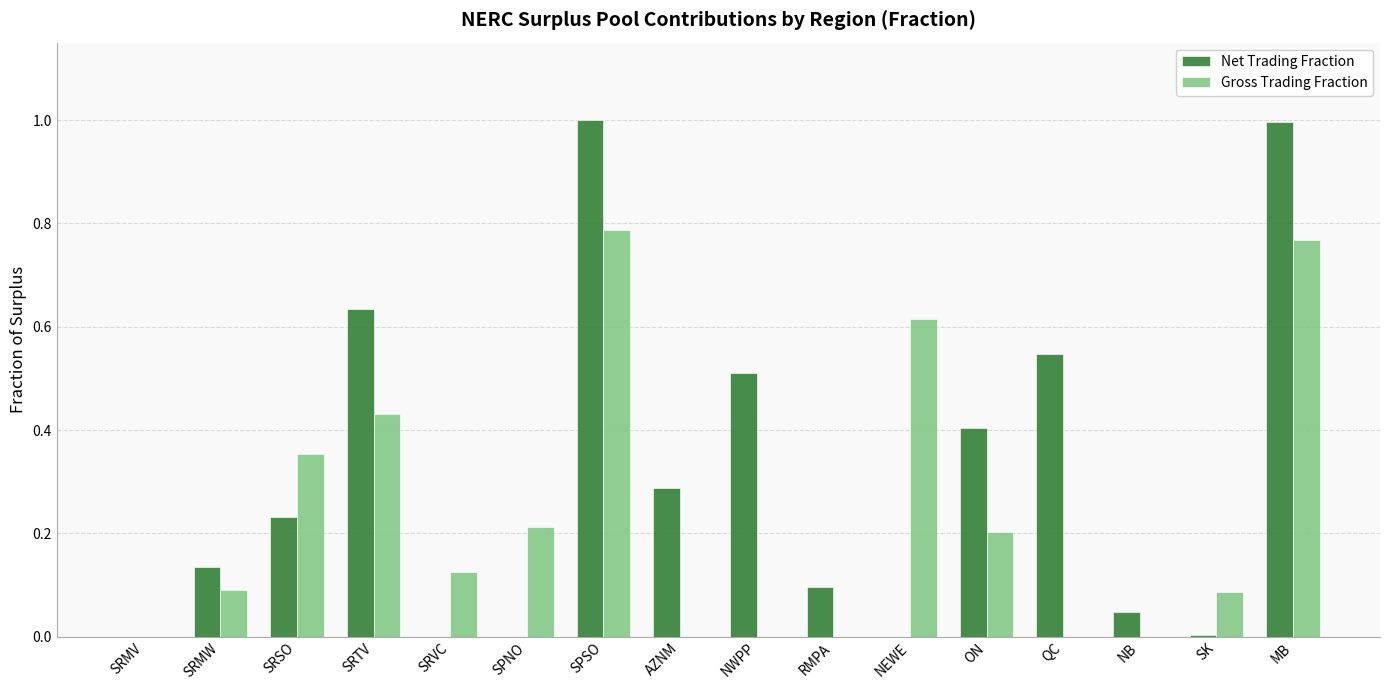

Which series changed the most between SRTV and SRVC?

Net Trading Fraction